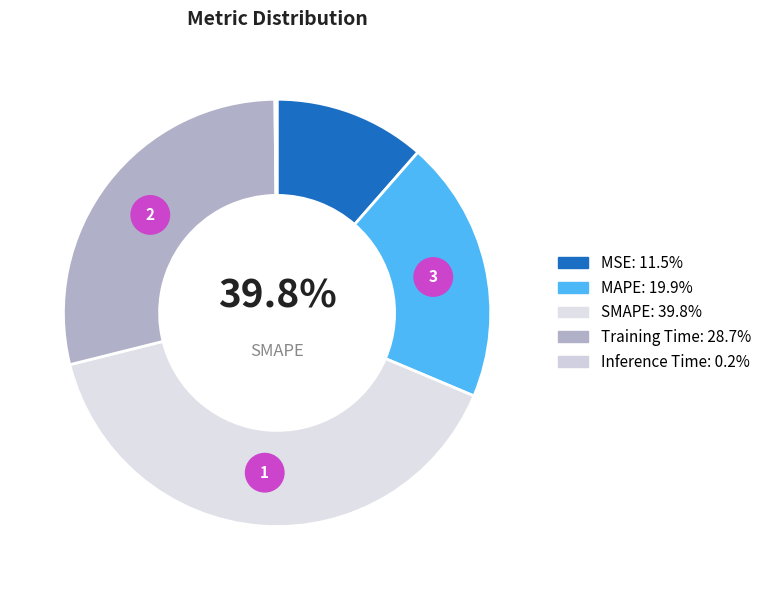

Combined, do SMAPE and MSE account for over 50%?

Yes